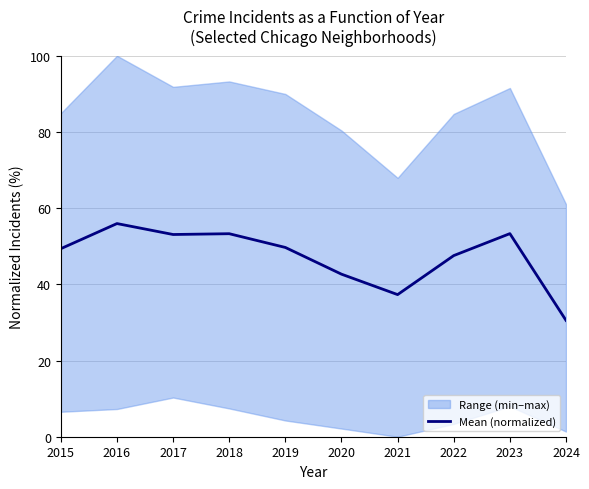

Does the chart display data point markers on the line(s)?

No